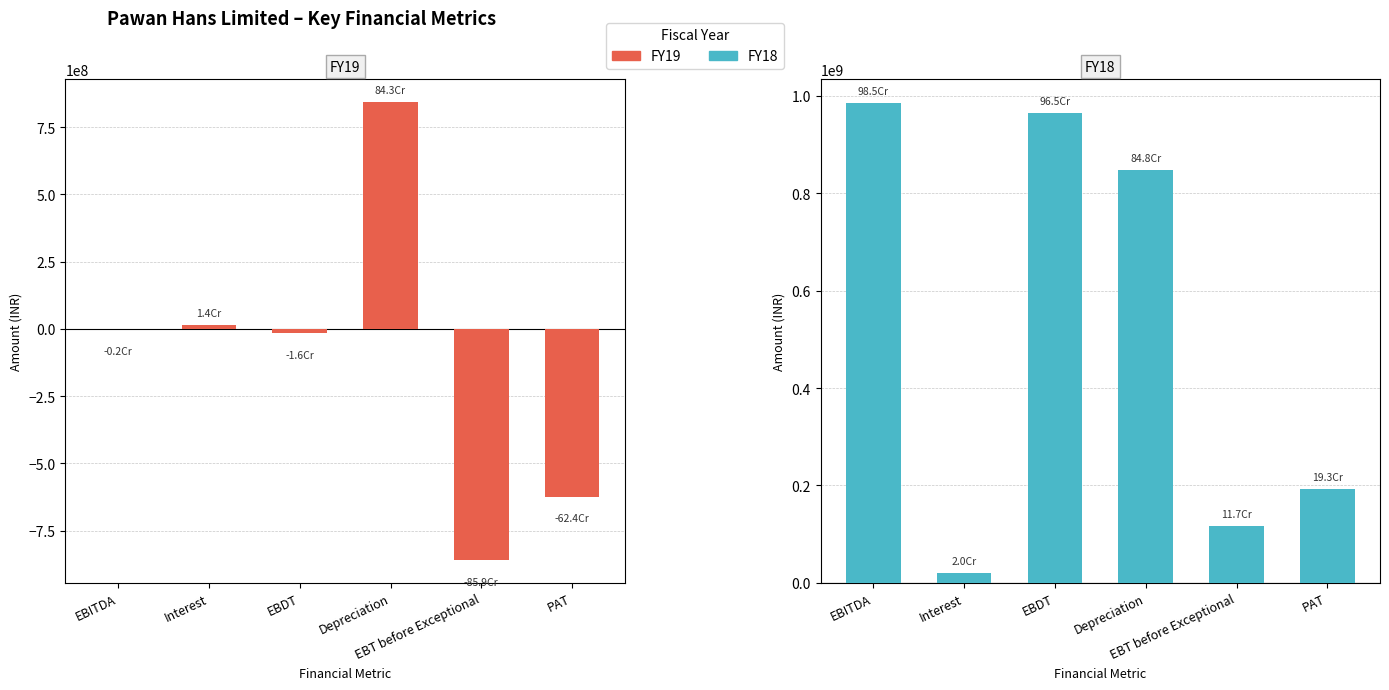

At which label does FY18 reach its minimum?

Interest